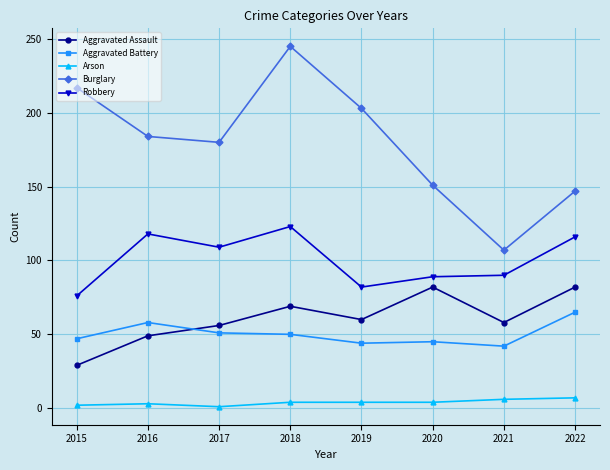

What is the difference between the Robbery values at 2017 and 2019?

27